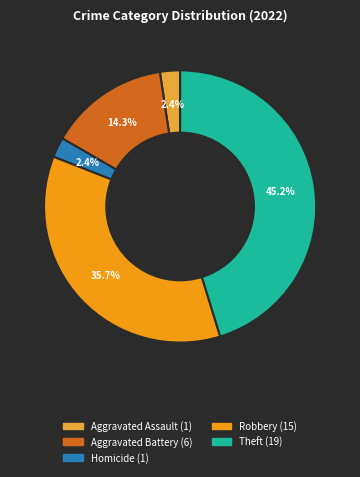

Is there a majority slice in this chart?

No